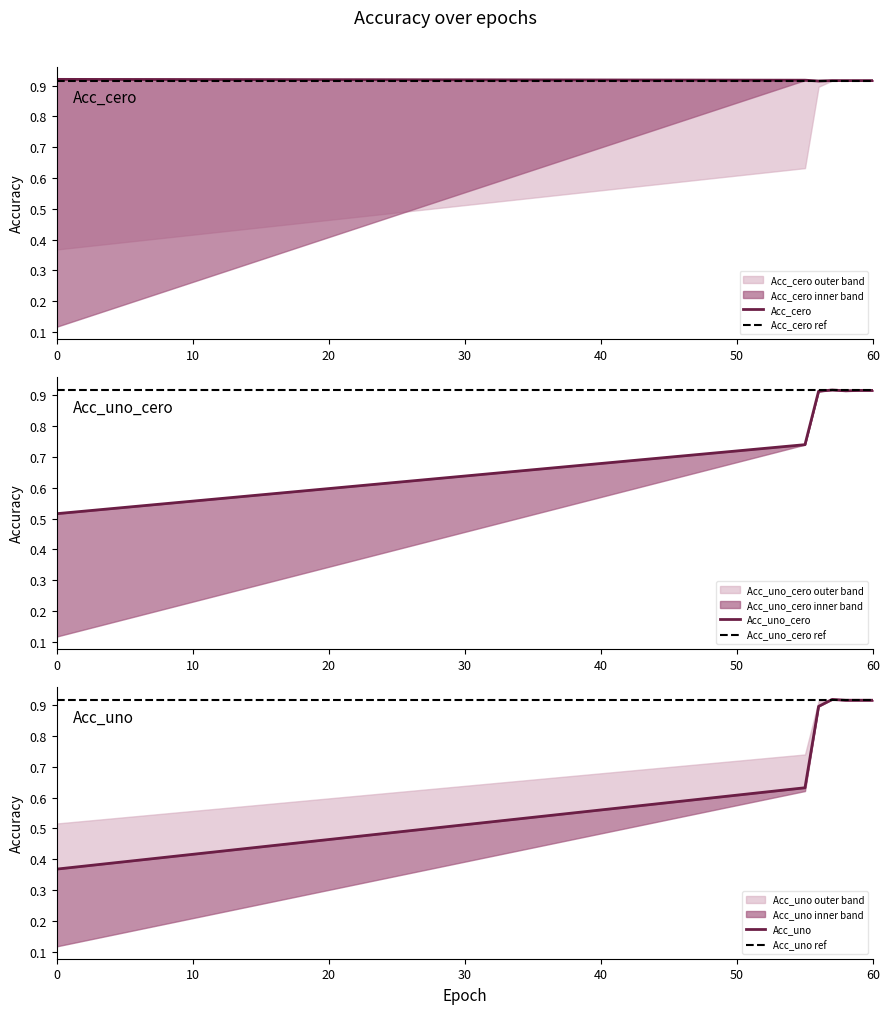

How many distinct data groups are displayed?

3